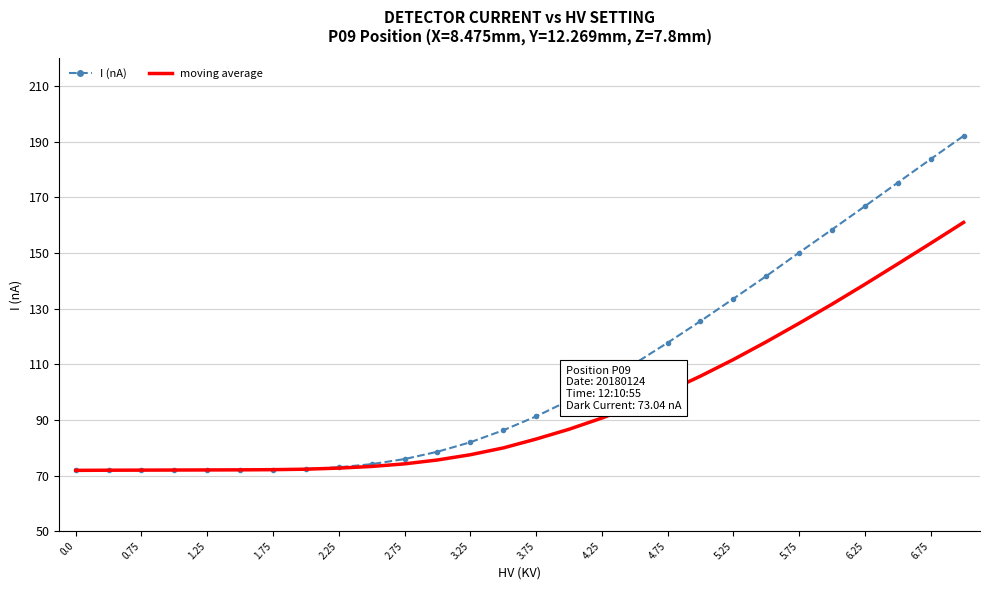

List the series in order of their peak value, lowest first.

moving average, I (nA)